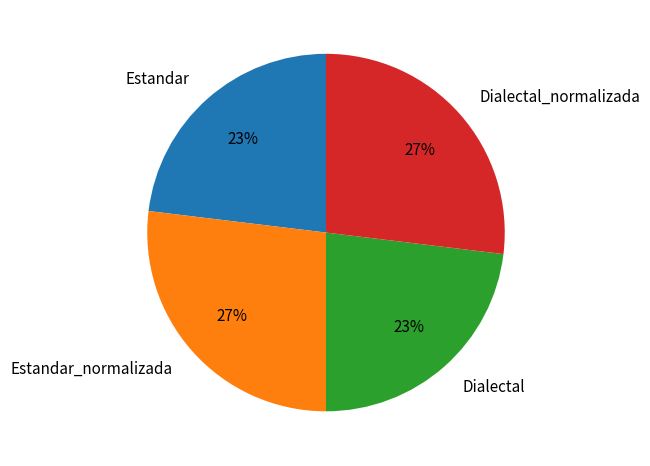

True or false: Estandar_normalizada accounts for 38% of the total.

False